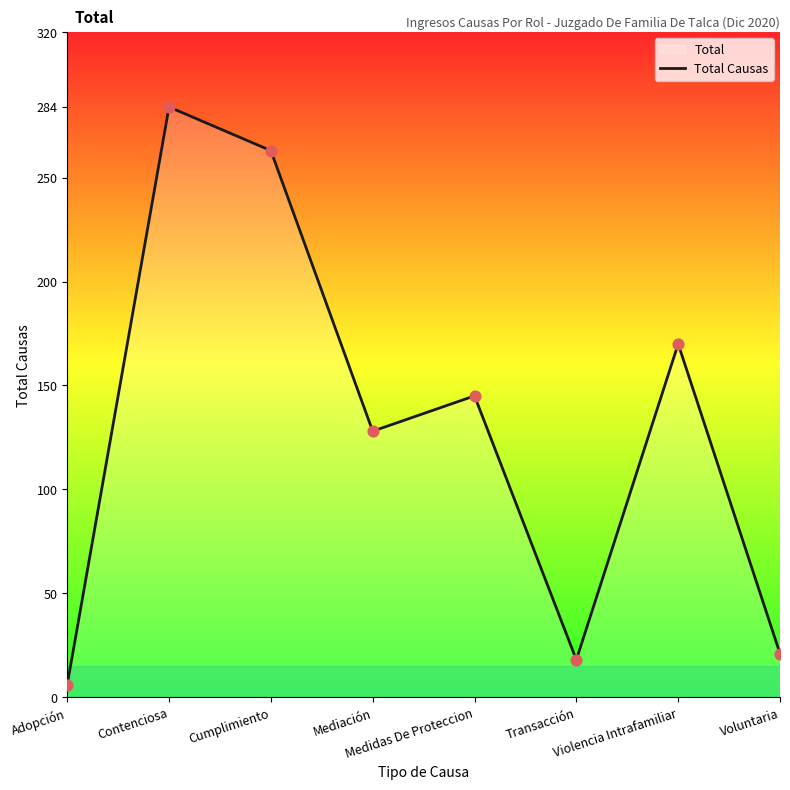

What is the ratio of the value at Cumplimiento to the value at Medidas De Proteccion?

1.8